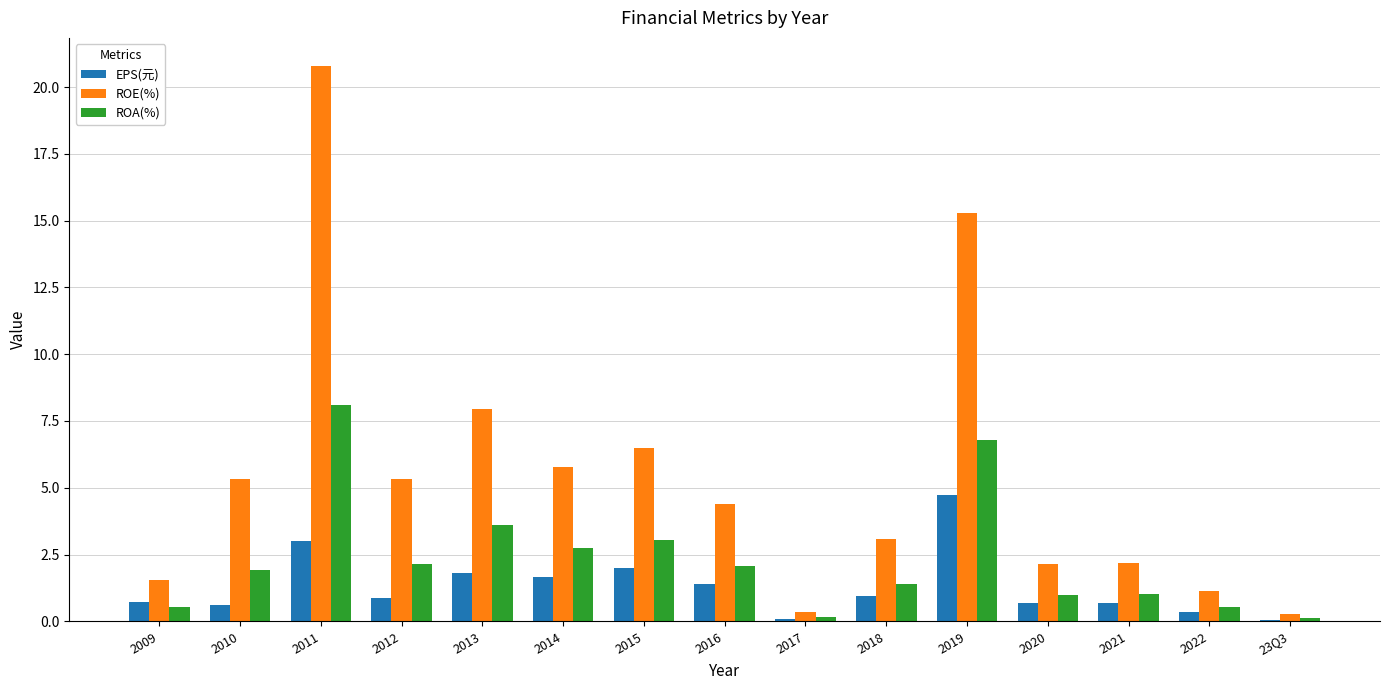

Which category has the highest value in the ROE(%) series?

2011